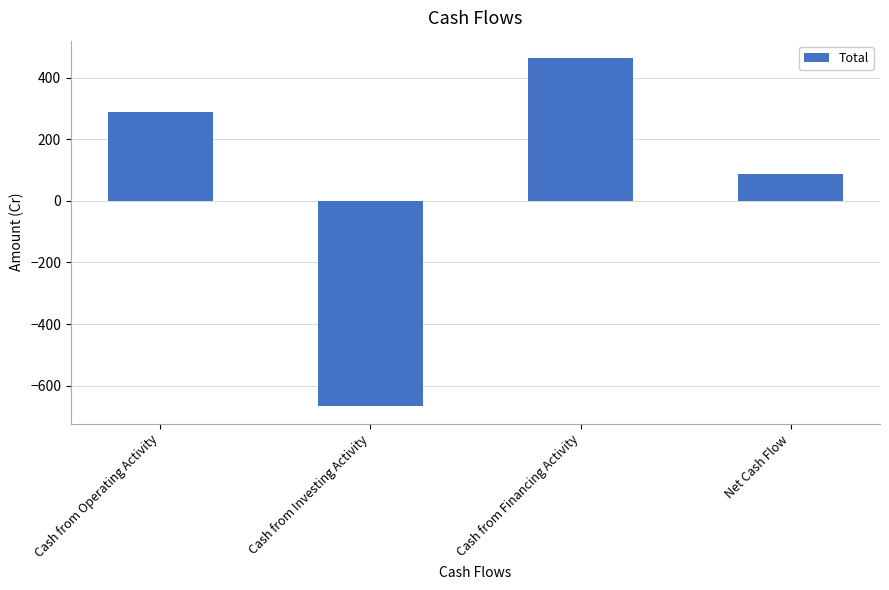

List the labels in order of value, smallest first.

Cash from Investing Activity, Net Cash Flow, Cash from Operating Activity, Cash from Financing Activity